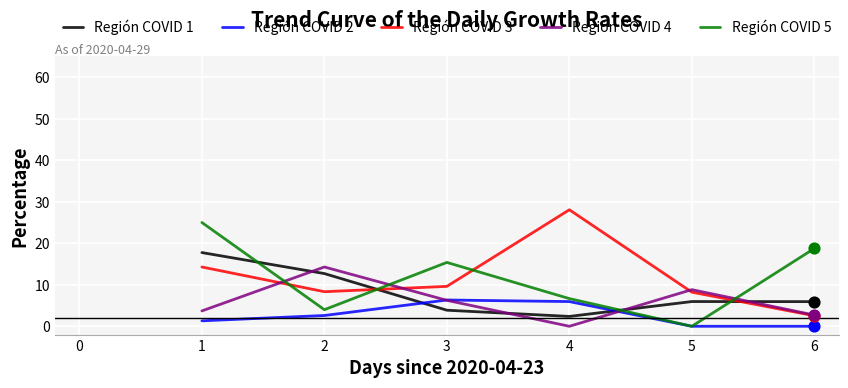

What is the total value across all series at 3?

41.5